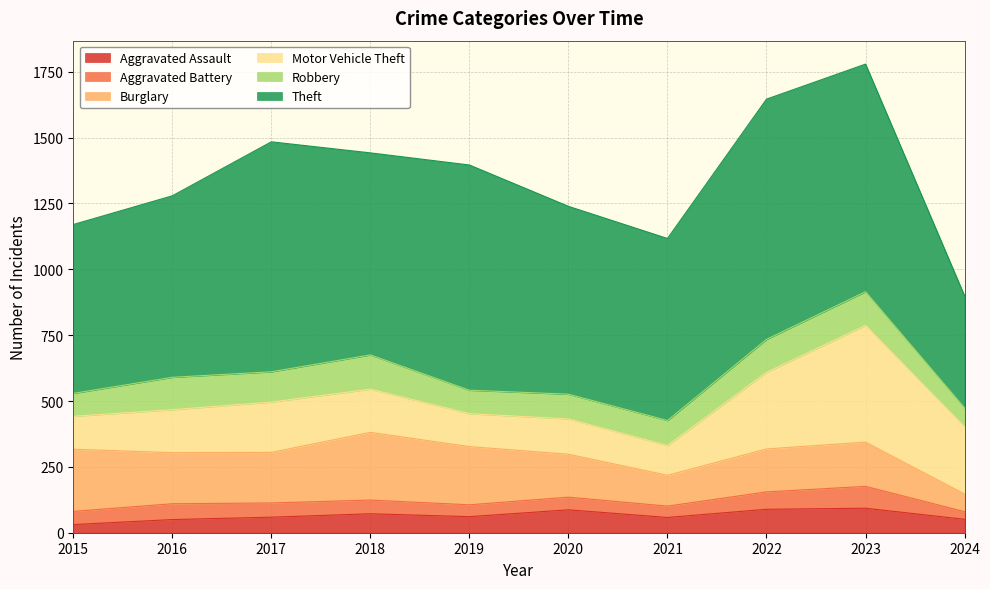

Reading left to right, extract all data points from this chart.

Aggravated Assault: 2015=31	2016=50	2017=59	2018=72	2019=61	2020=87	2021=58	2022=89	2023=93	2024=51
Aggravated Battery: 2015=50	2016=60	2017=54	2018=52	2019=45	2020=48	2021=43	2022=66	2023=83	2024=29
Burglary: 2015=236	2016=194	2017=192	2018=257	2019=221	2020=163	2021=117	2022=163	2023=168	2024=67
Motor Vehicle Theft: 2015=125	2016=163	2017=191	2018=164	2019=125	2020=134	2021=113	2022=291	2023=443	2024=255
Robbery: 2015=87	2016=123	2017=115	2018=130	2019=89	2020=94	2021=95	2022=125	2023=128	2024=72
Theft: 2015=641	2016=689	2017=873	2018=767	2019=855	2020=713	2021=691	2022=912	2023=864	2024=425